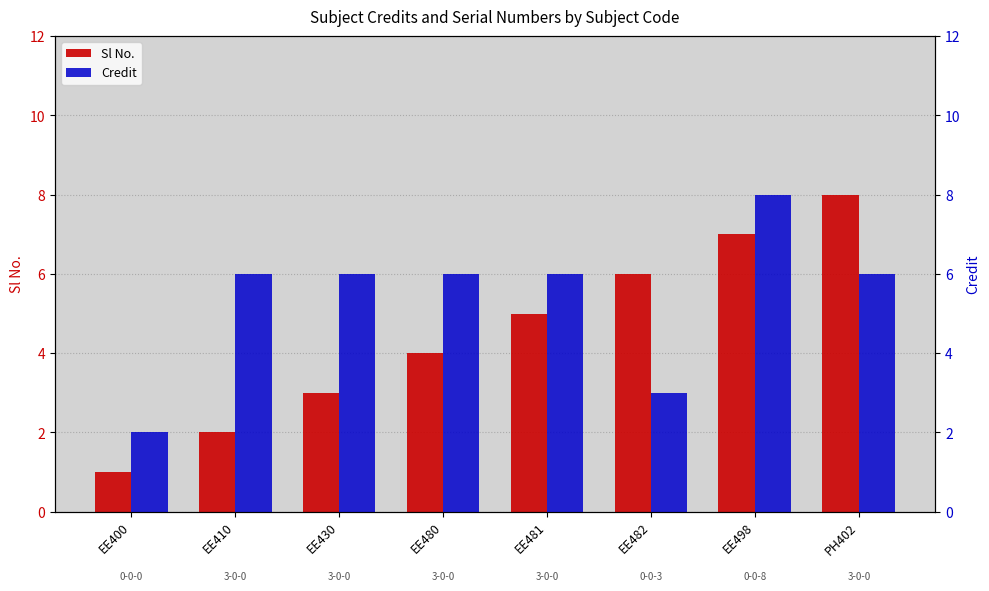

Which series changed the most between EE480 and EE498?

Sl No.